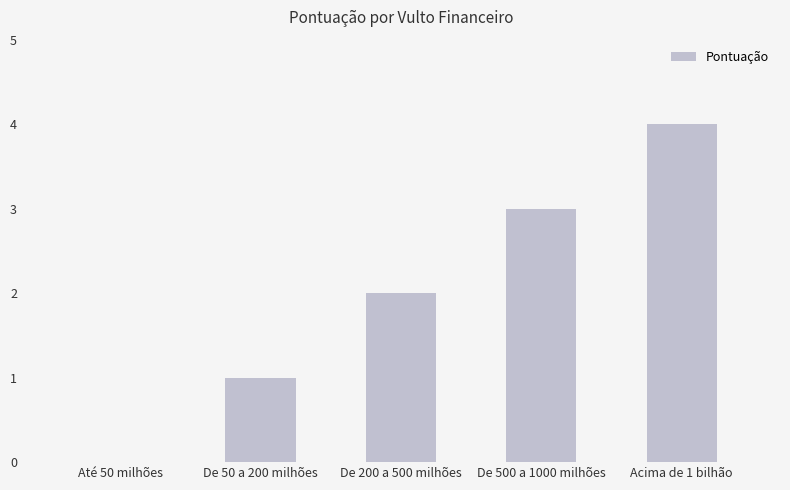

Which category has the highest value across all series?

Acima de 1 bilhão